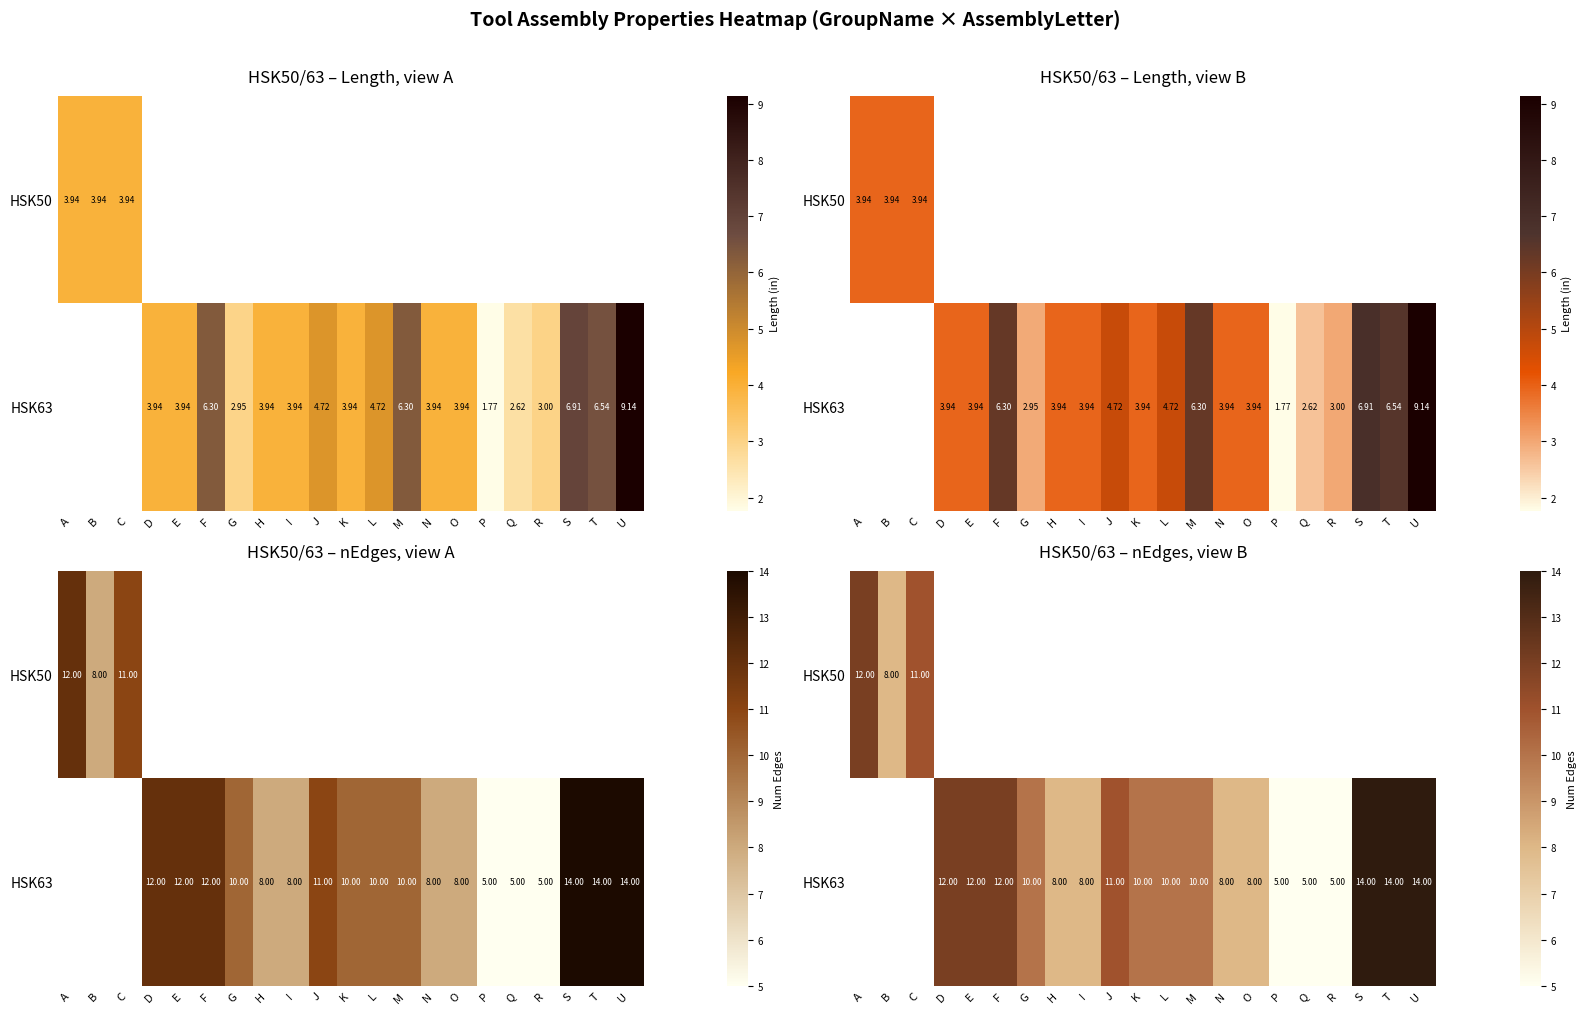

Which category has the lowest value in the HSK50 series?

B